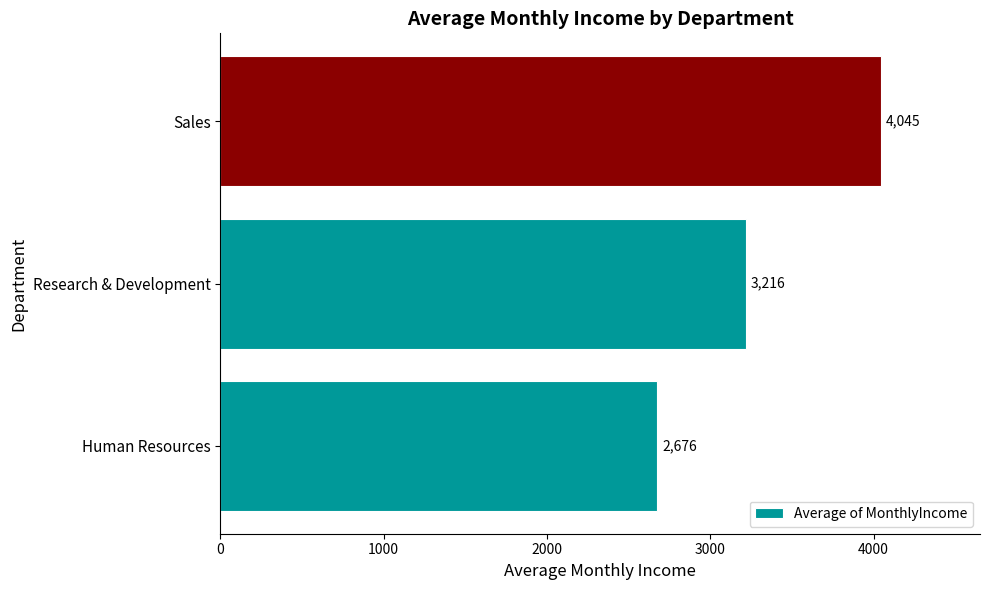

The chart shows a value of 4045.1 at Sales. True or false?

True